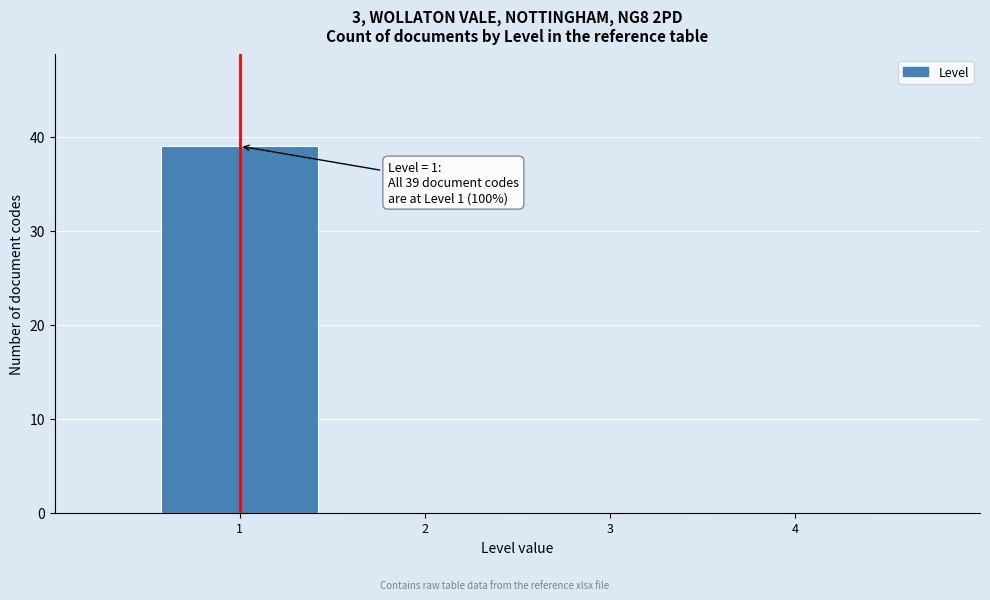

Which range on the x-axis has the tallest bar?

0.5 to 1.5